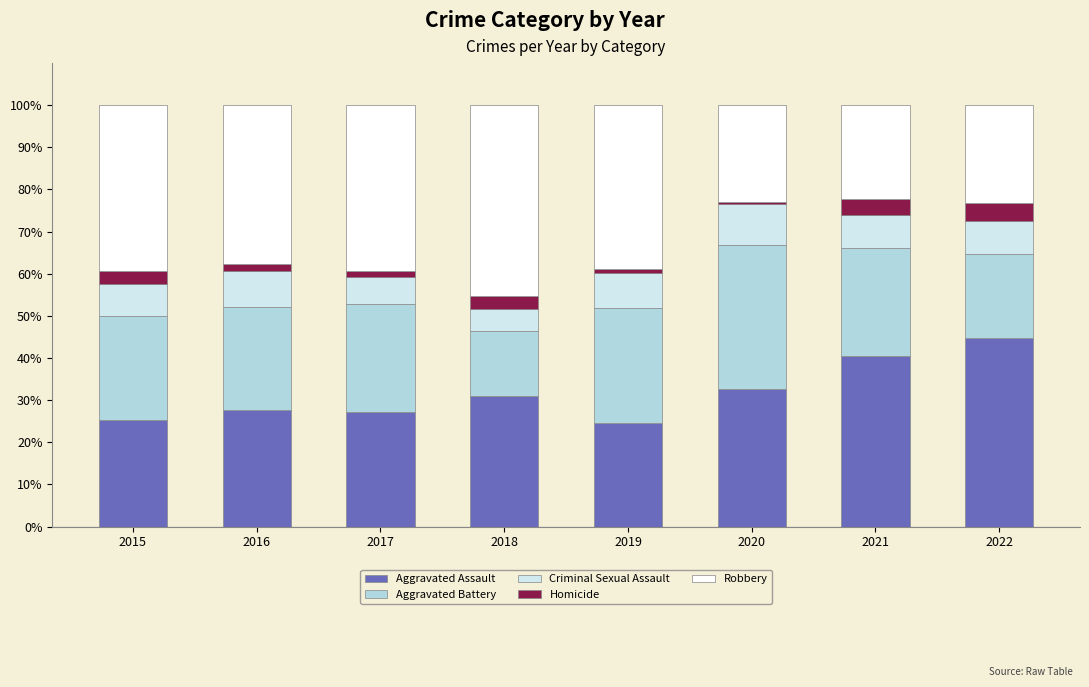

How many series are shown in this chart?

5